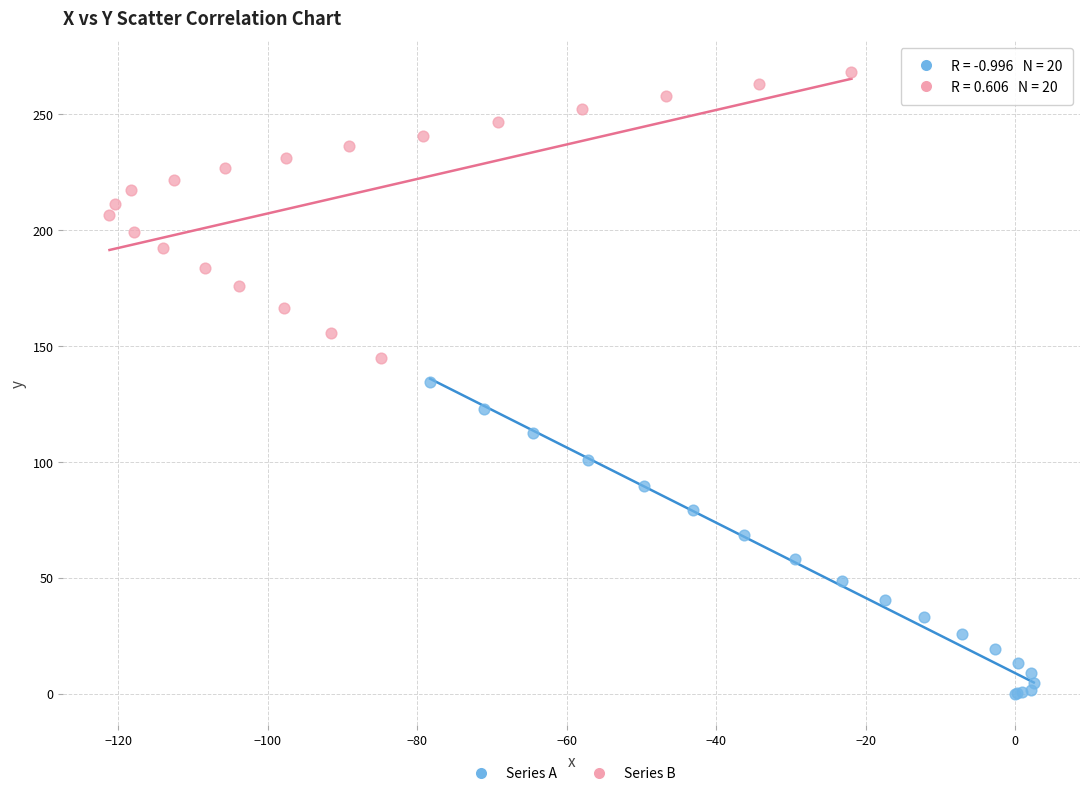

What are all the series names shown in the legend?

Series A, Series B